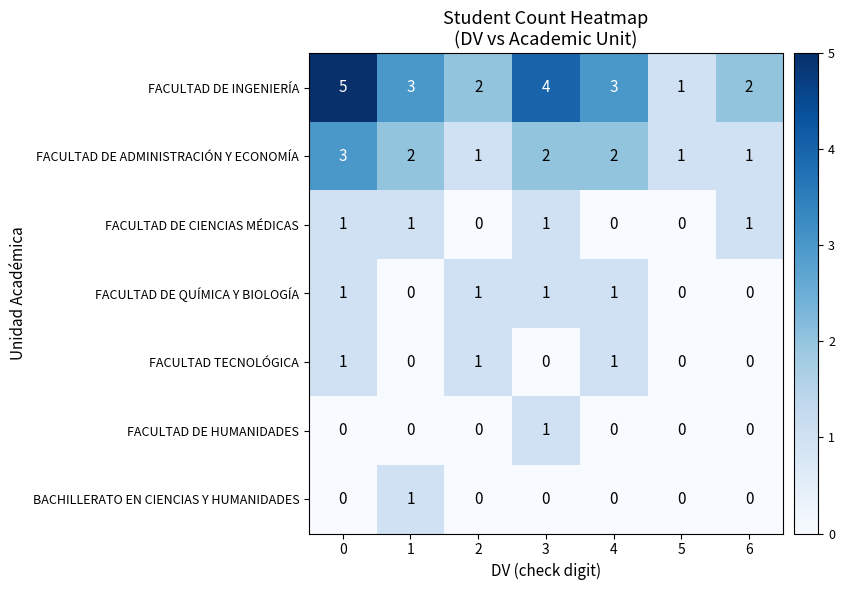

What is the sum of the FACULTAD DE INGENIERÍA values at 6 and 0?

7